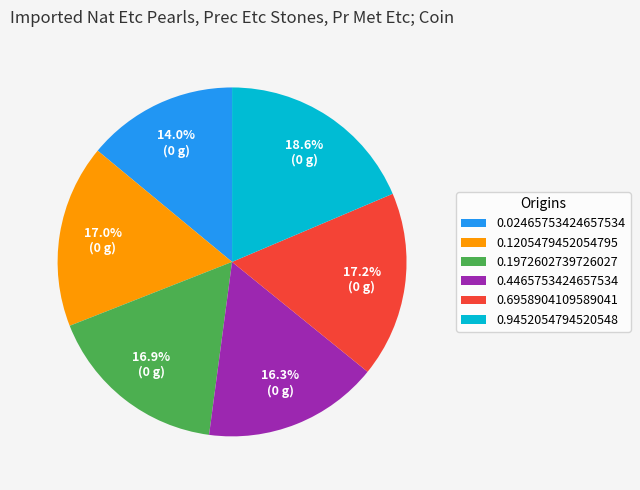

What portion of the pie excludes 0.9452054794520548?

81.4%